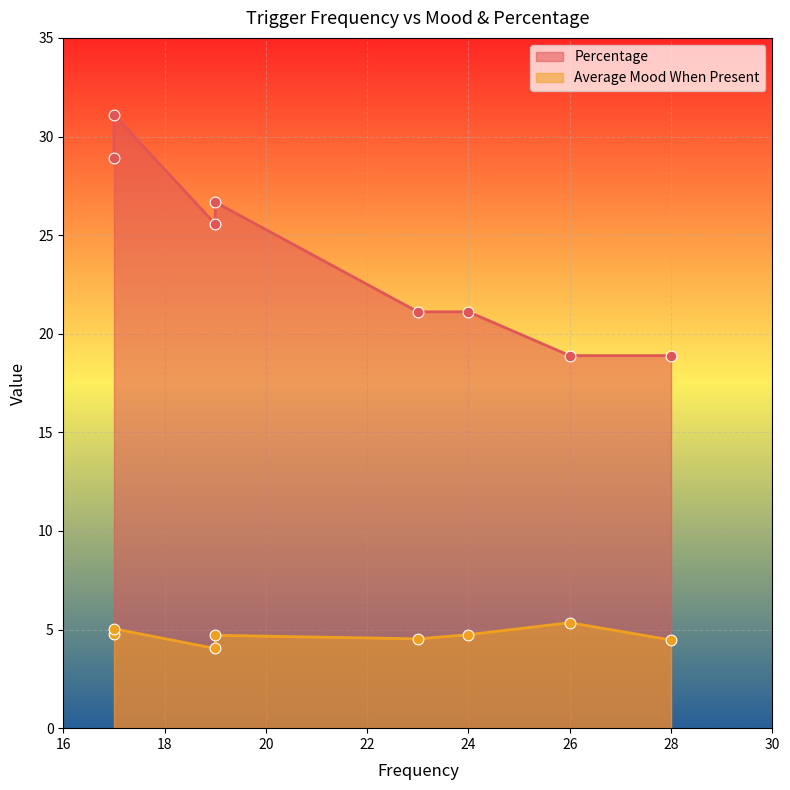

At which category is the sum across all series the highest?

17